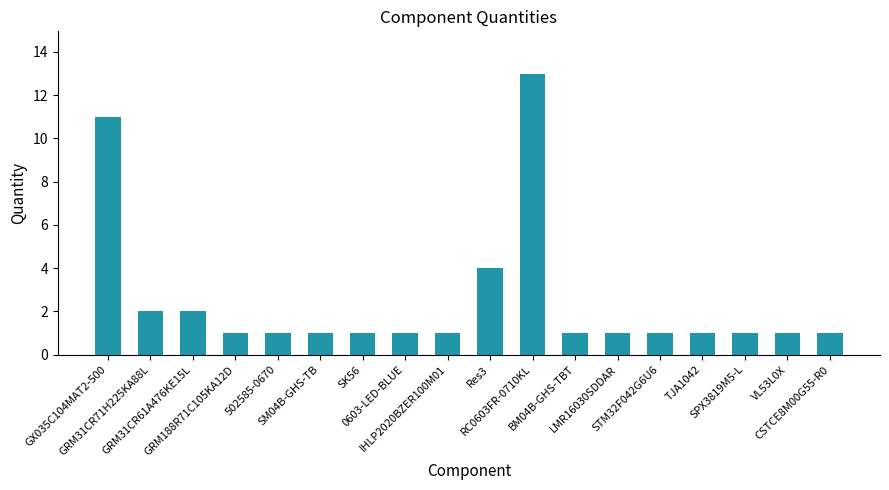

What is the ratio of the value at VL53L0X to the value at 502585-0670?

1.0